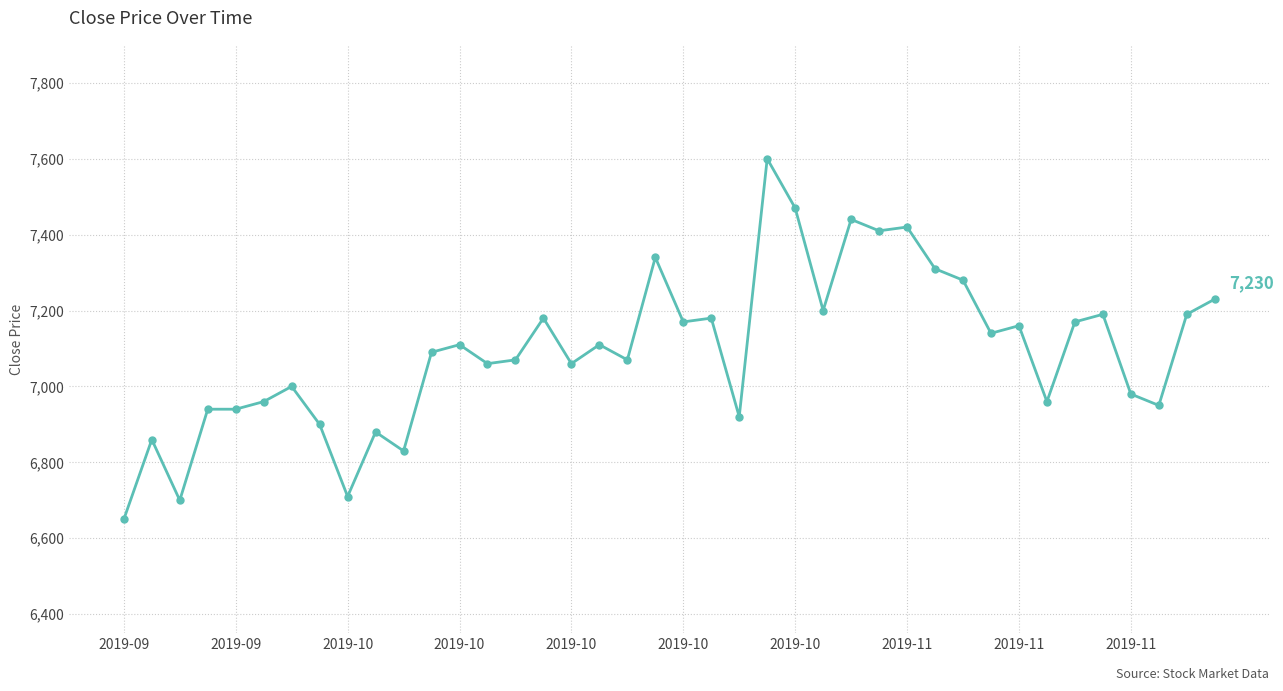

True or false: the data has more than 2 interior local peaks.

True